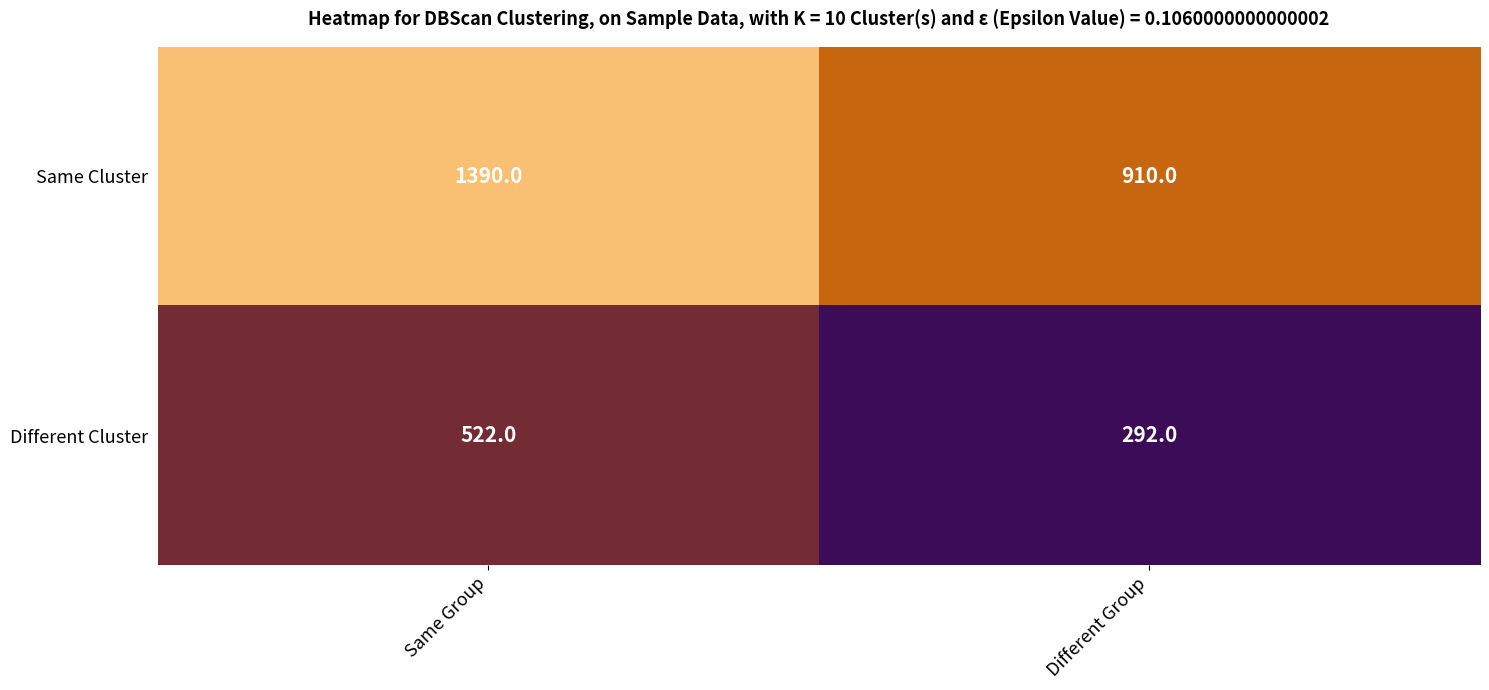

List the labels in order of Same Cluster value, largest first.

Same Group, Different Group